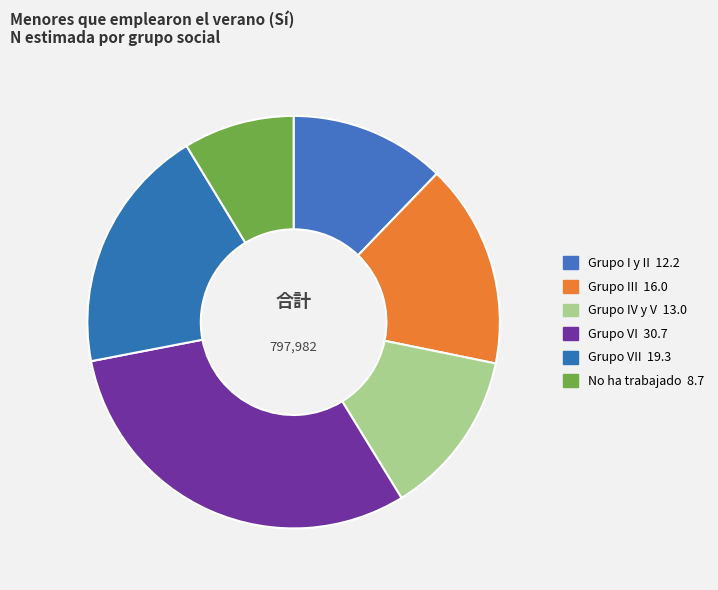

How many slices are in this pie chart?

6